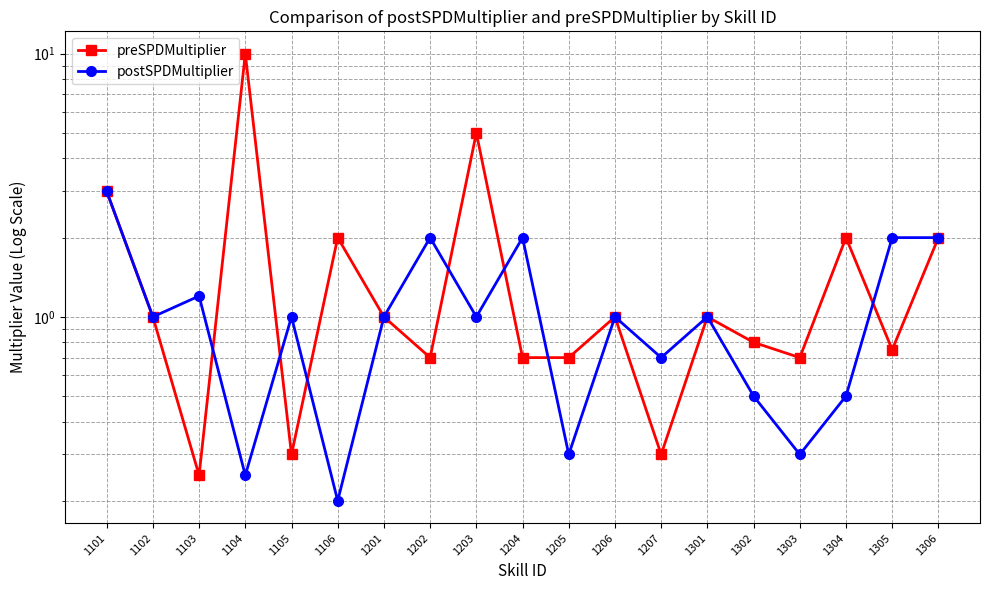

Reading left to right, extract all data points from this chart.

preSPDMultiplier: 3.0	1.0	0.2	10.0	0.3	2.0	1.0	0.7	5.0	0.7	0.7	1.0	0.3	1.0	0.8	0.7	2.0	0.8	2.0
postSPDMultiplier: 3.0	1.0	1.2	0.2	1.0	0.2	1.0	2.0	1.0	2.0	0.3	1.0	0.7	1.0	0.5	0.3	0.5	2.0	2.0